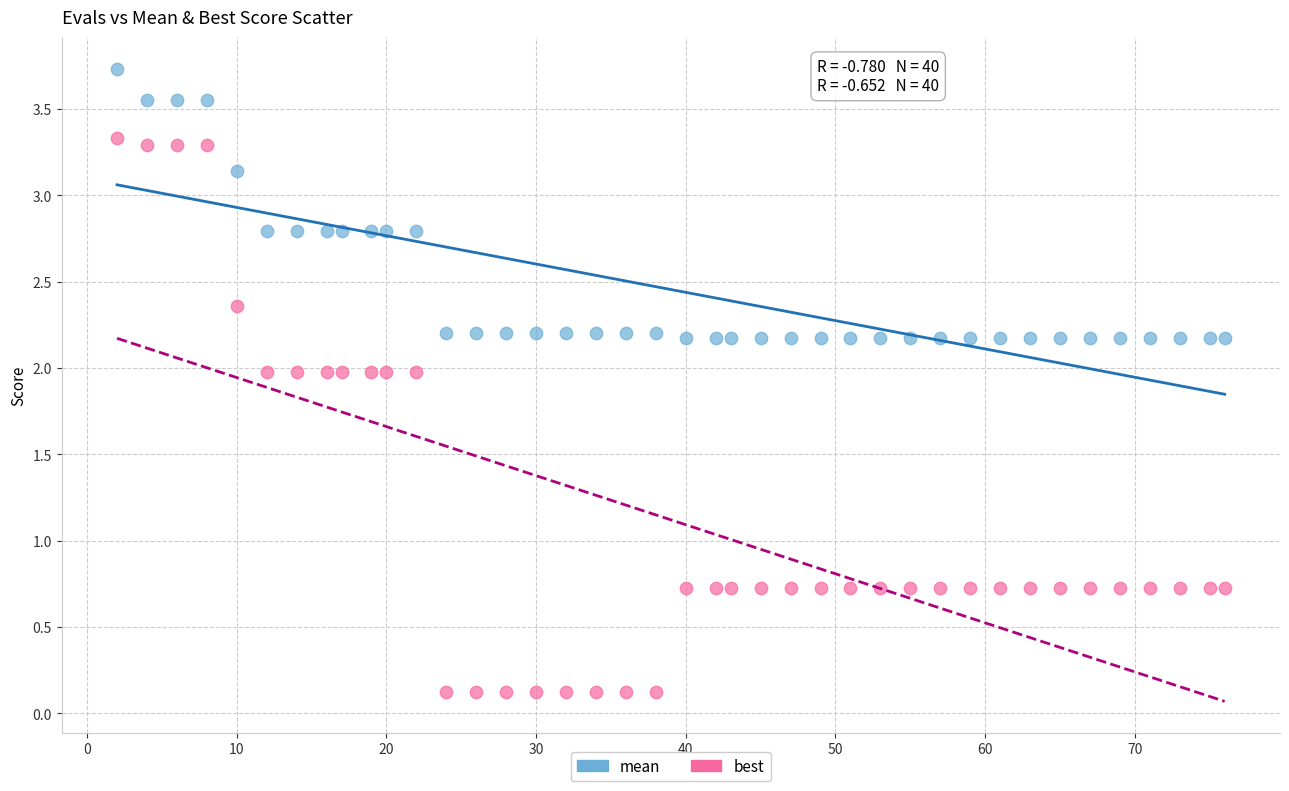

Across all data points, what is the range of X values (max minus min)?

74.0